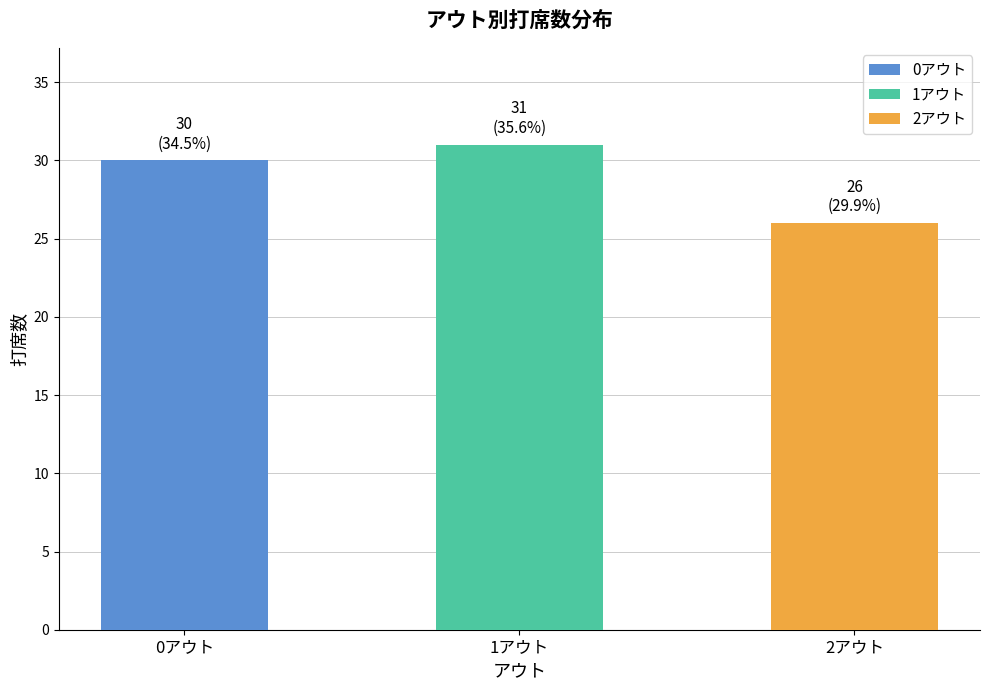

What is the minimum value shown in the chart?

26